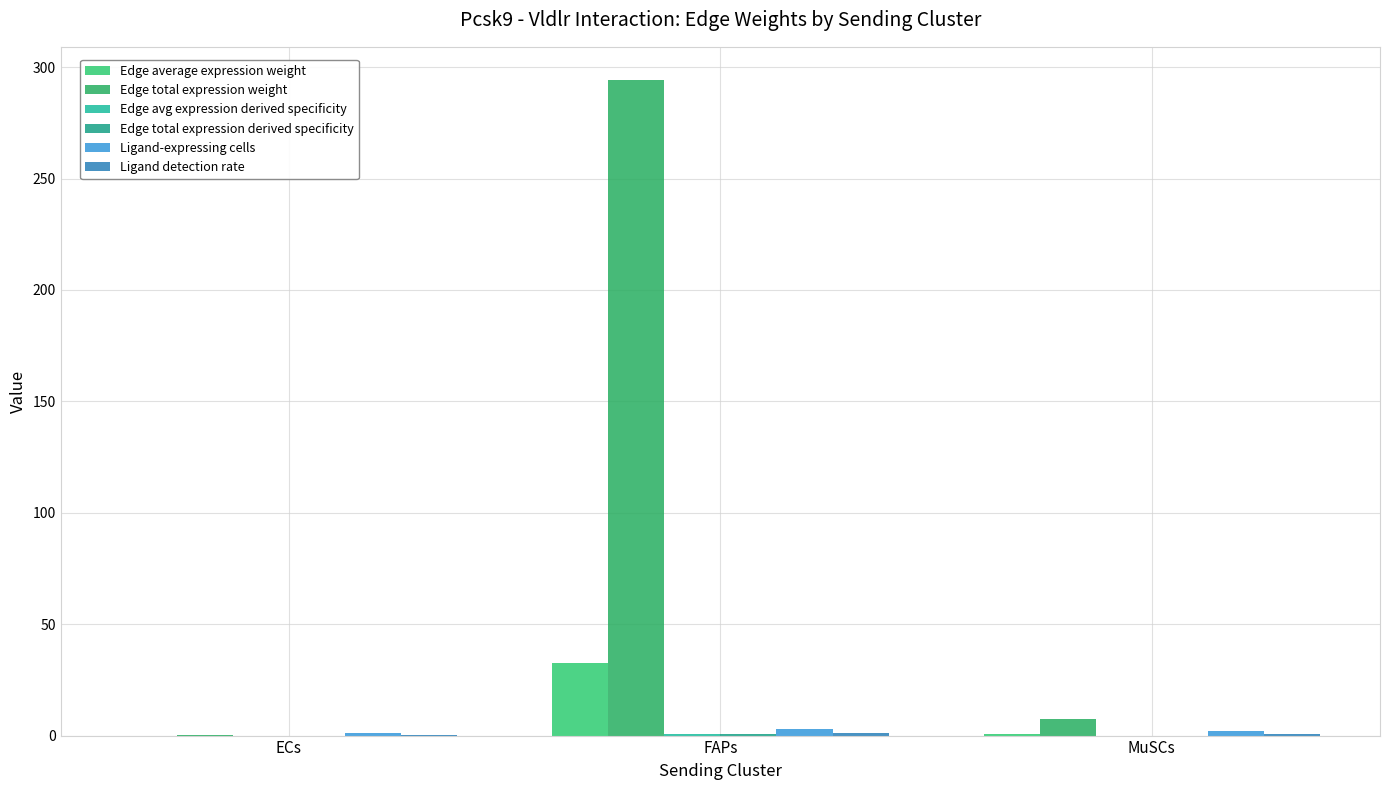

How many series are shown in this chart?

6